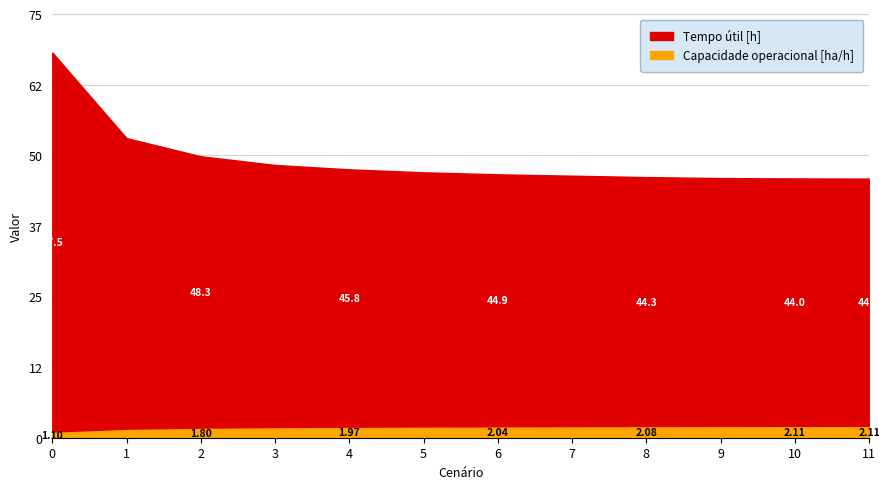

What is the difference between the second highest and minimum values in the Capacidade operacional [ha/h] series?

1.0